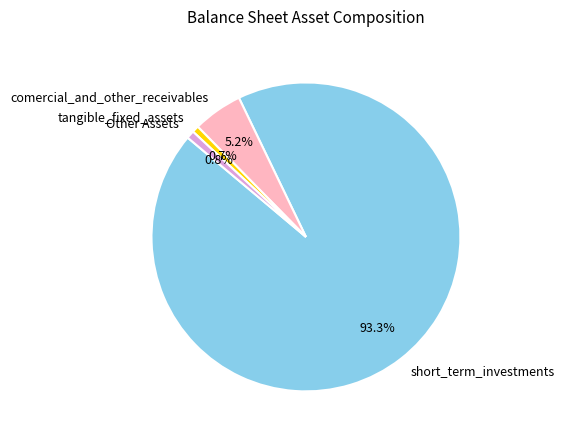

What portion of the pie excludes comercial_and_other_receivables?

94.8%